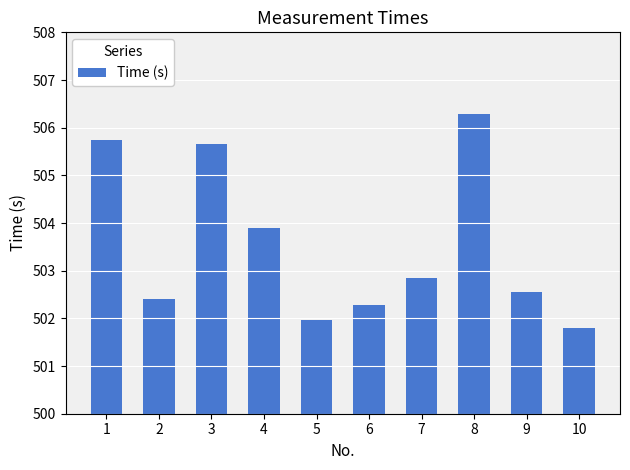

Which category has the highest value across all series?

8